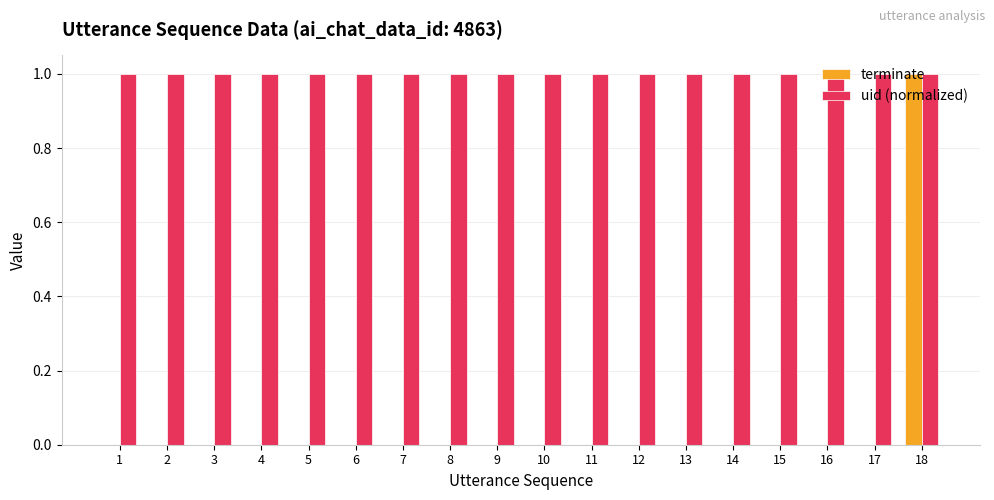

At which category is the sum across all series the highest?

18